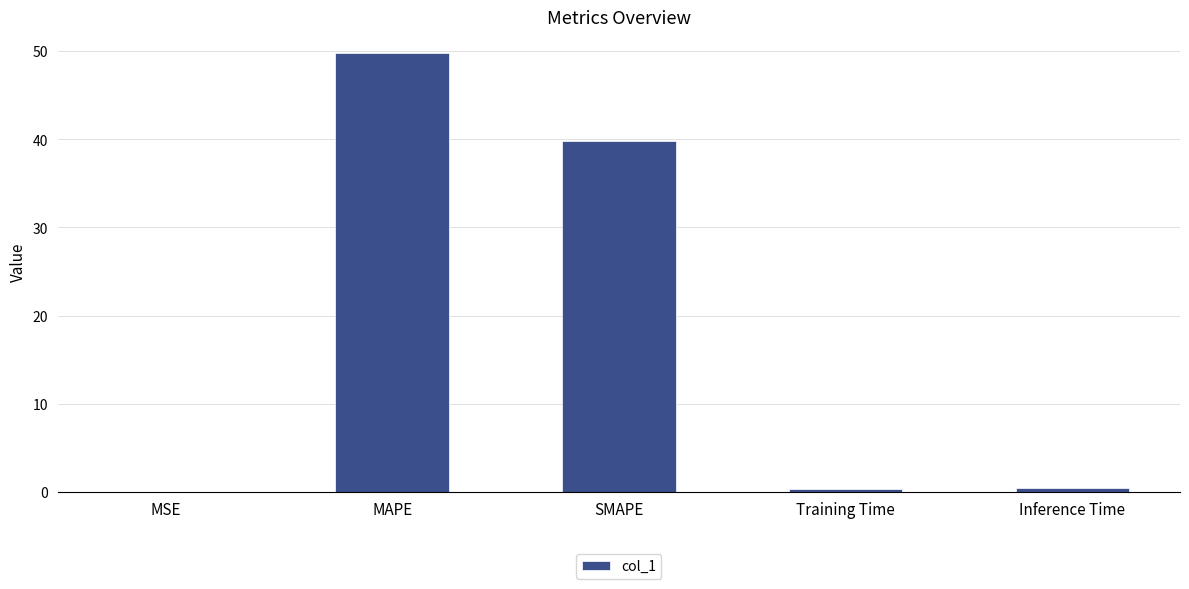

At which label is the value closest to 24?

SMAPE